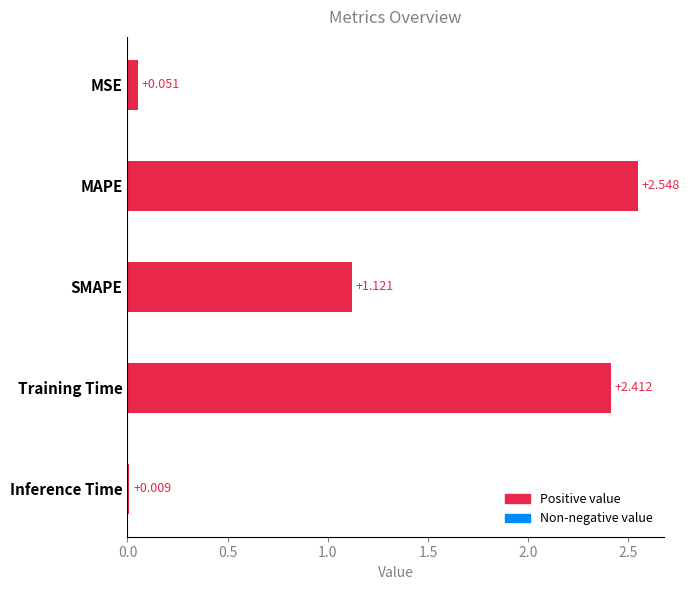

Which has a higher value, Training Time or MSE?

Training Time